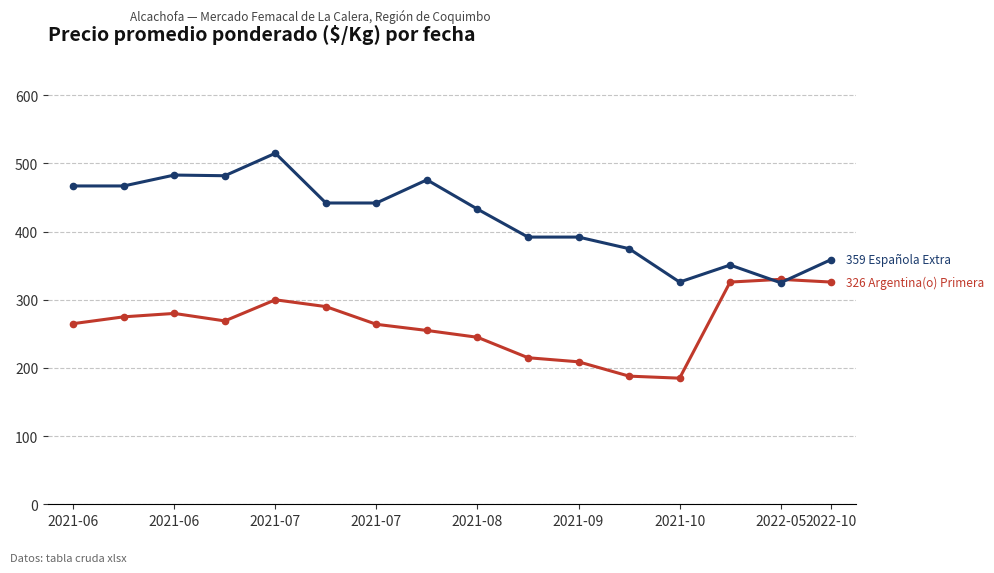

What is the minimum value shown in the chart?

185